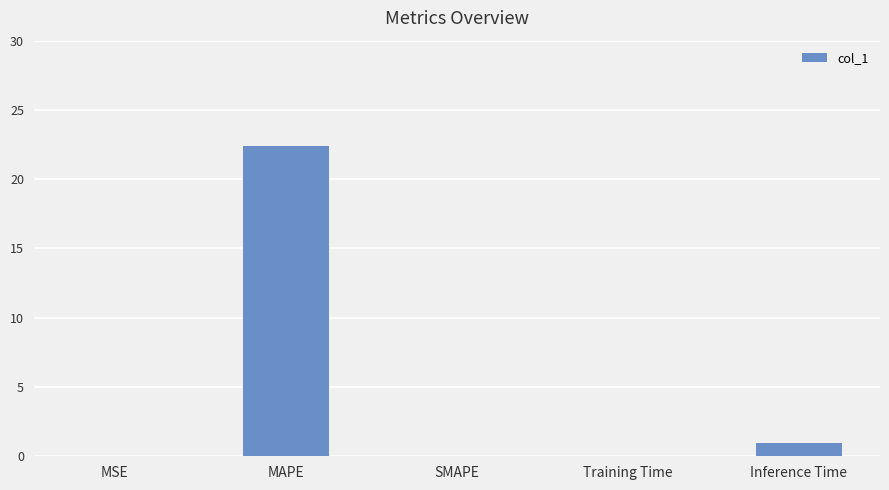

Which has a higher value, MAPE or MSE?

MAPE